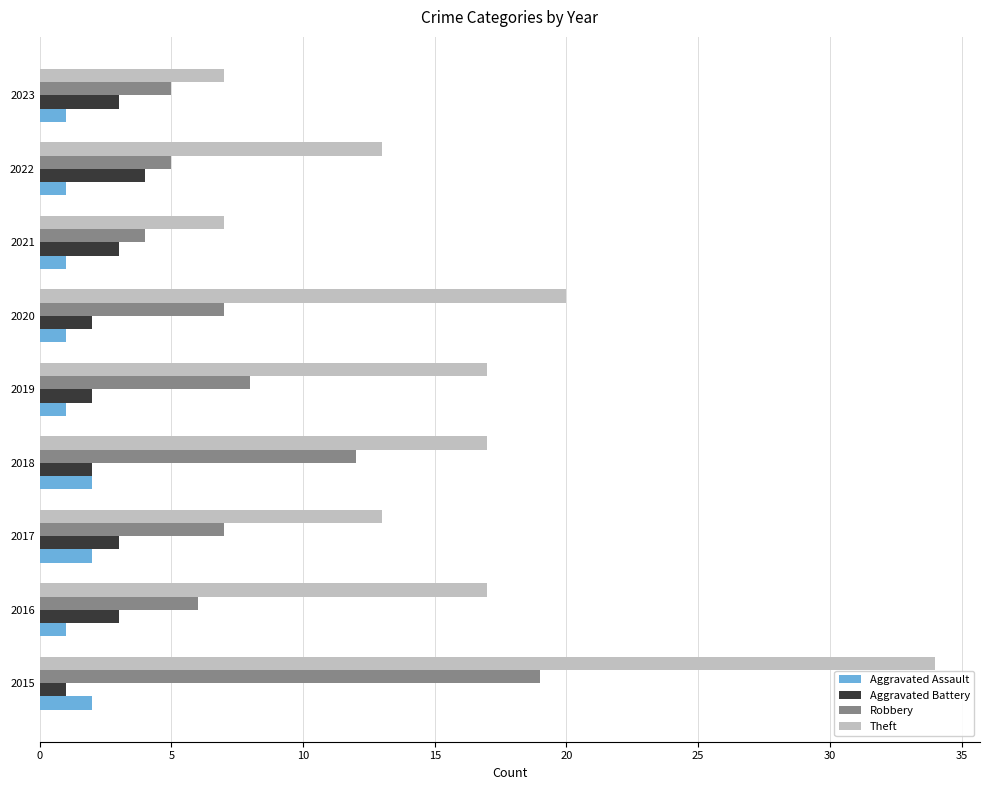

The value of Theft at 2019 is 10. True or false?

False